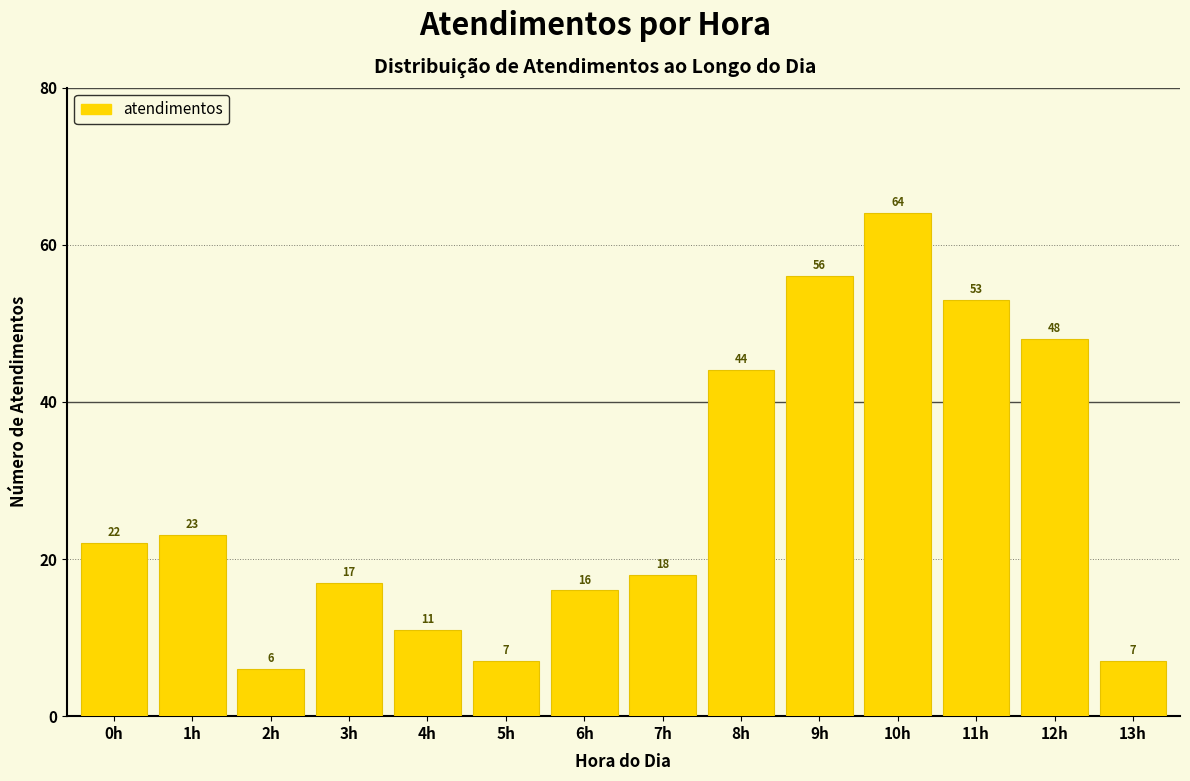

Reading left to right, transcribe all the data shown in this chart.

22	23	6	17	11	7	16	18	44	56	64	53	48	7